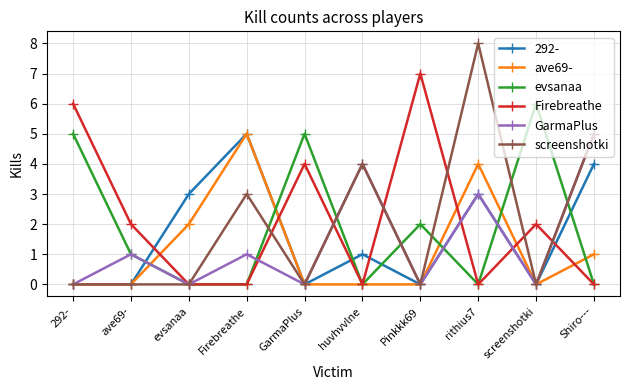

What is the difference between the highest and lowest values at 292-?

6